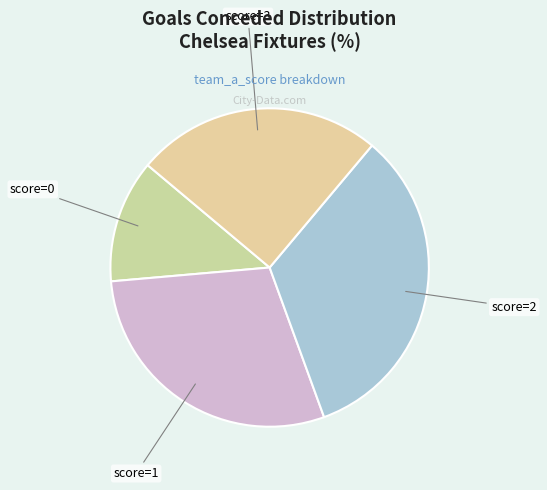

Does any single category account for the majority?

No